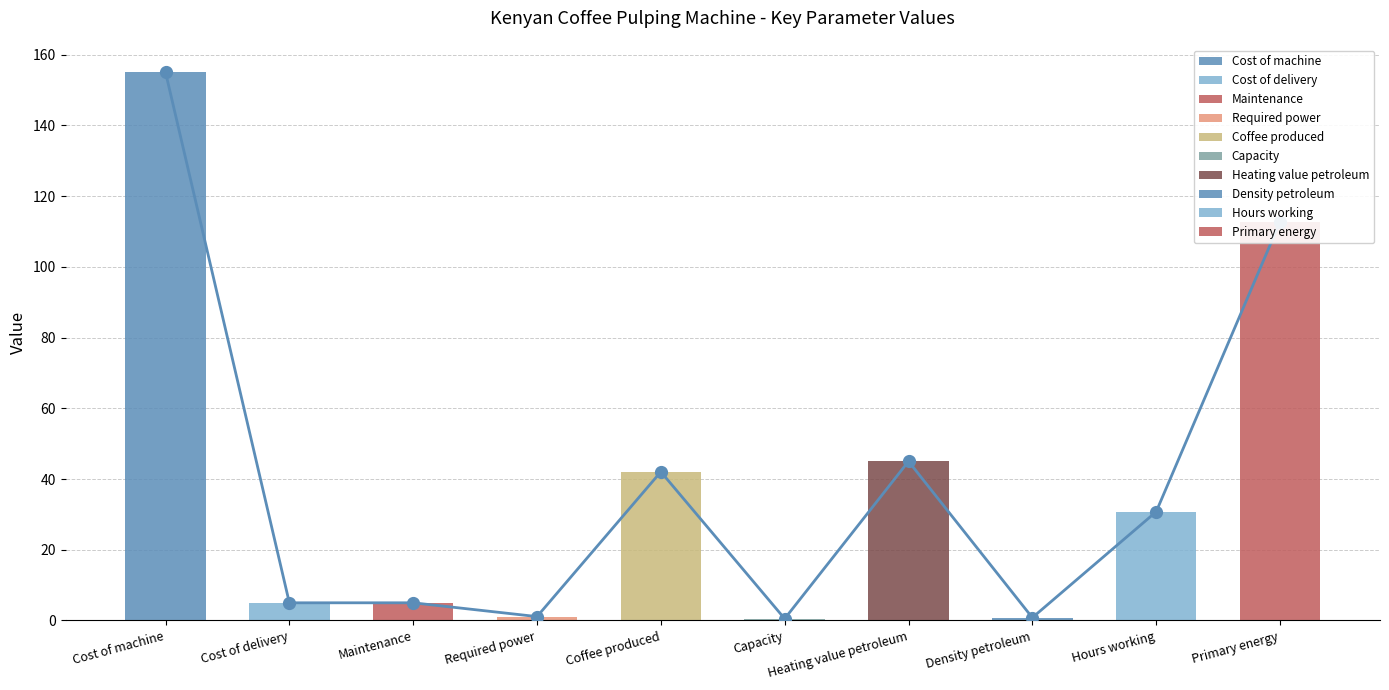

Reading left to right, extract all data points from this chart.

Inputs: Cost of machine=155.0	Cost of delivery=5.0	Maintenance=5.0	Required power=1.1	Coffee produced=42.0	Capacity=0.5	Heating value petroleum=45.0	Density petroleum=0.8	Hours working=30.7	Primary energy=112.7
Value: Cost of machine=155.0	Cost of delivery=5.0	Maintenance=5.0	Required power=1.1	Coffee produced=42.0	Capacity=0.5	Heating value petroleum=45.0	Density petroleum=0.8	Hours working=30.7	Primary energy=112.7